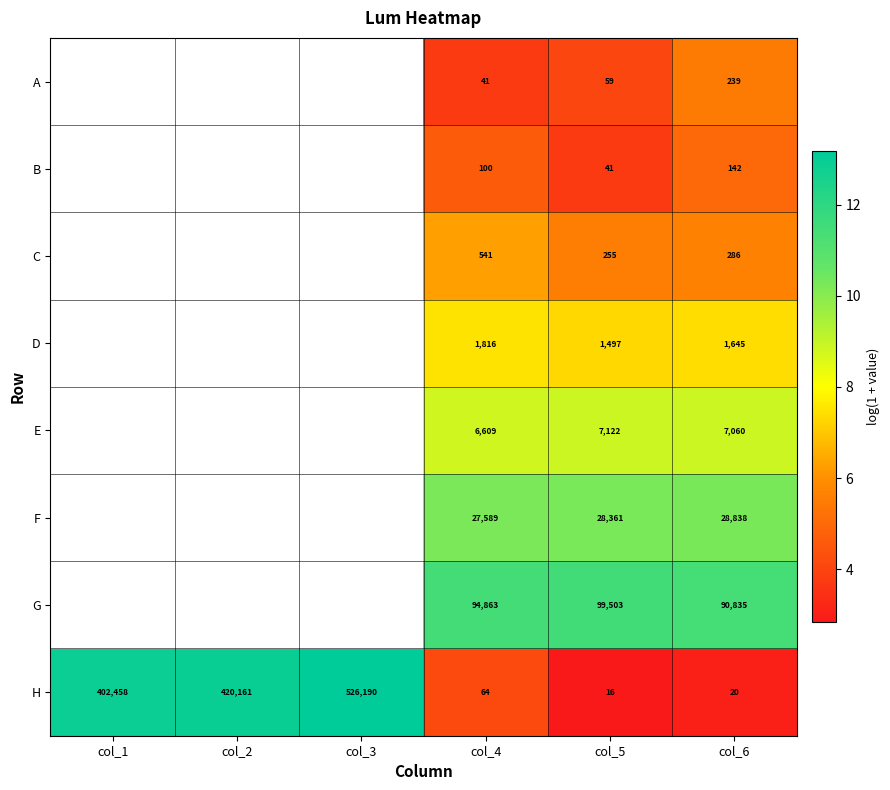

Between col_4 and col_5, which series saw the biggest shift?

G